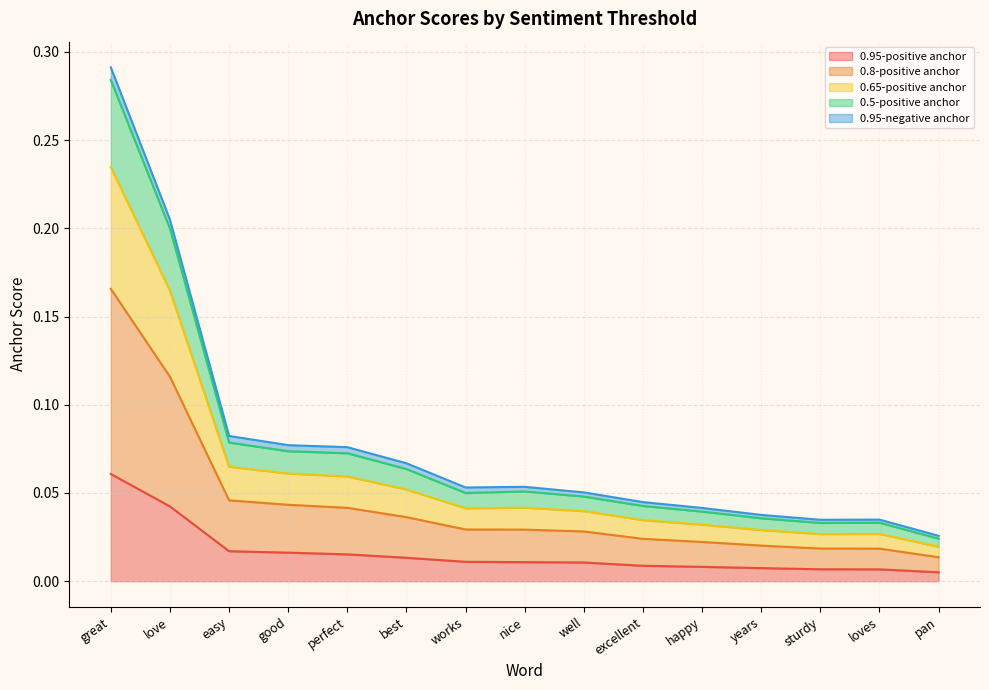

The 0.95-positive anchor series shows 0.0 at sturdy. True or false?

True